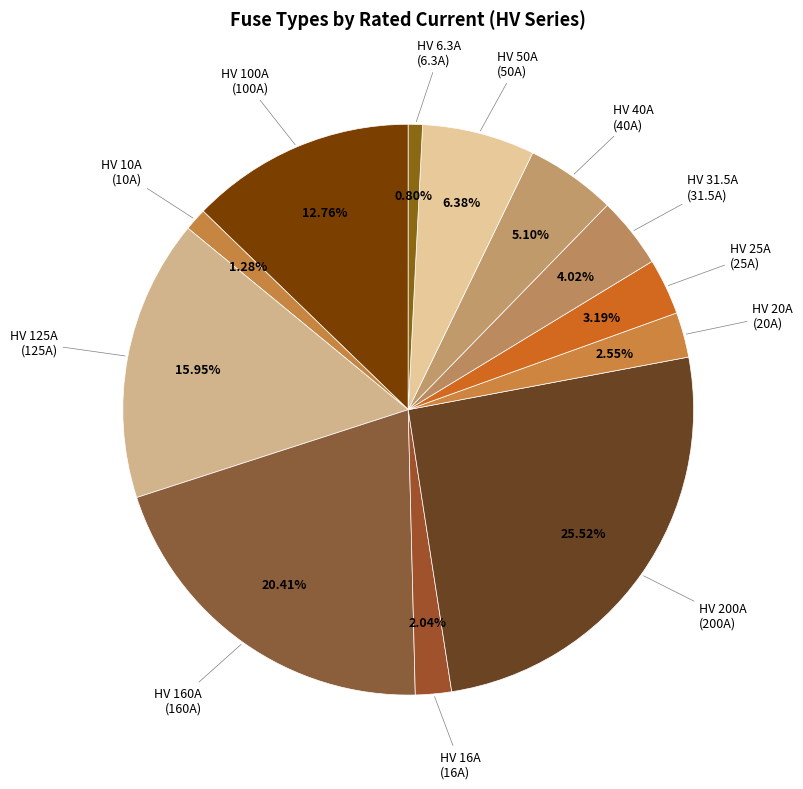

Is there a majority slice in this chart?

No